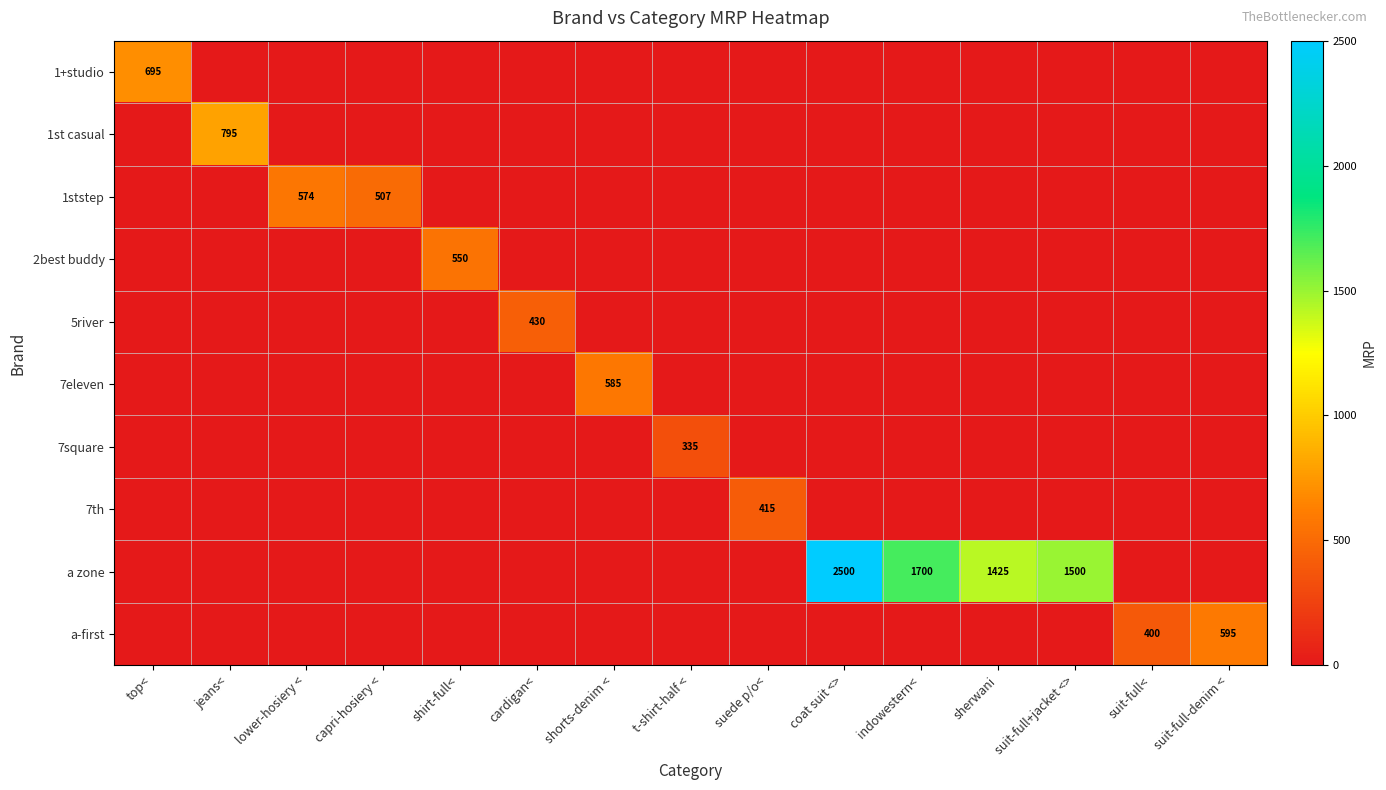

List the series in order of their peak value, lowest first.

7square, 7th, 5river, 2best buddy, 1ststep, 7eleven, a-first, 1+studio, 1st casual, a zone